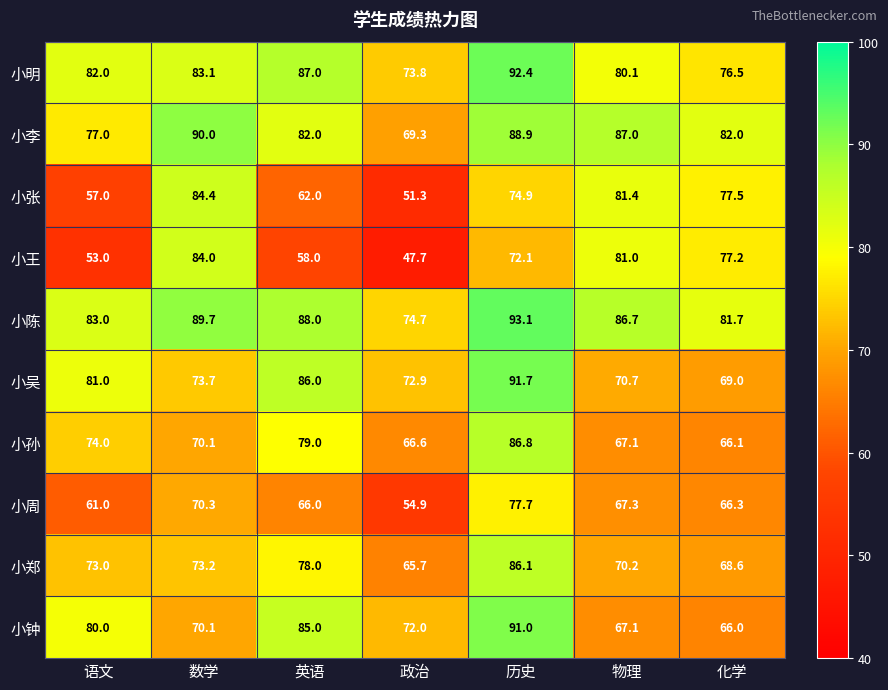

Is it true that 小李 equals 125.8 at 英语?

False